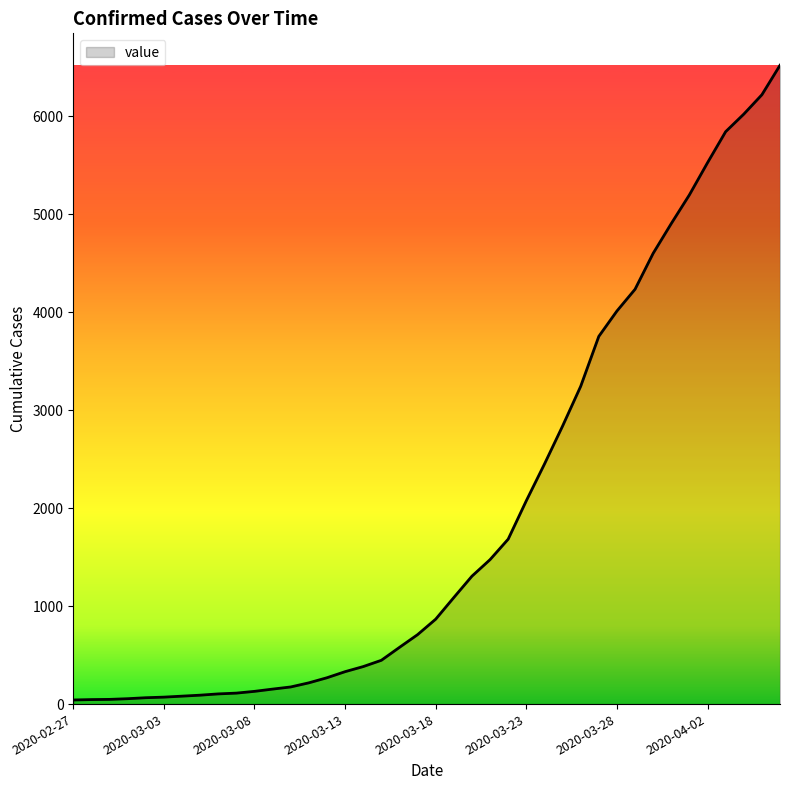

What is the maximum value shown in the chart?

6522